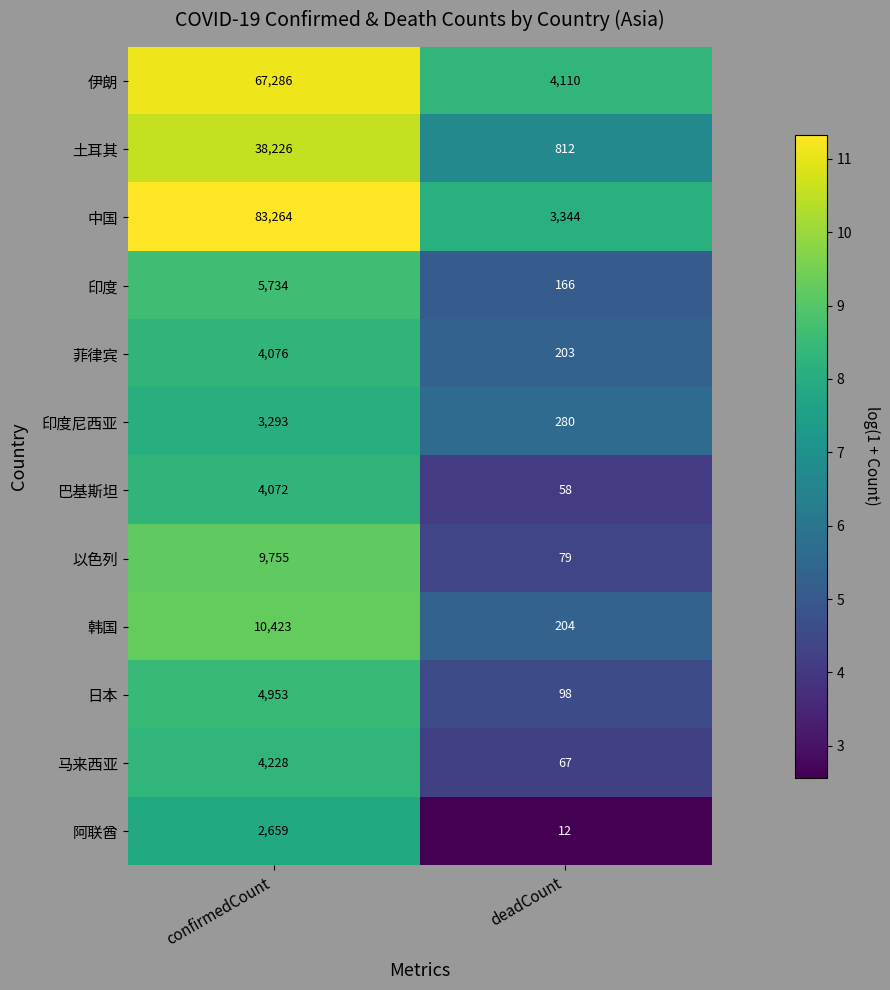

What is the sum of all 土耳其 values?

39038